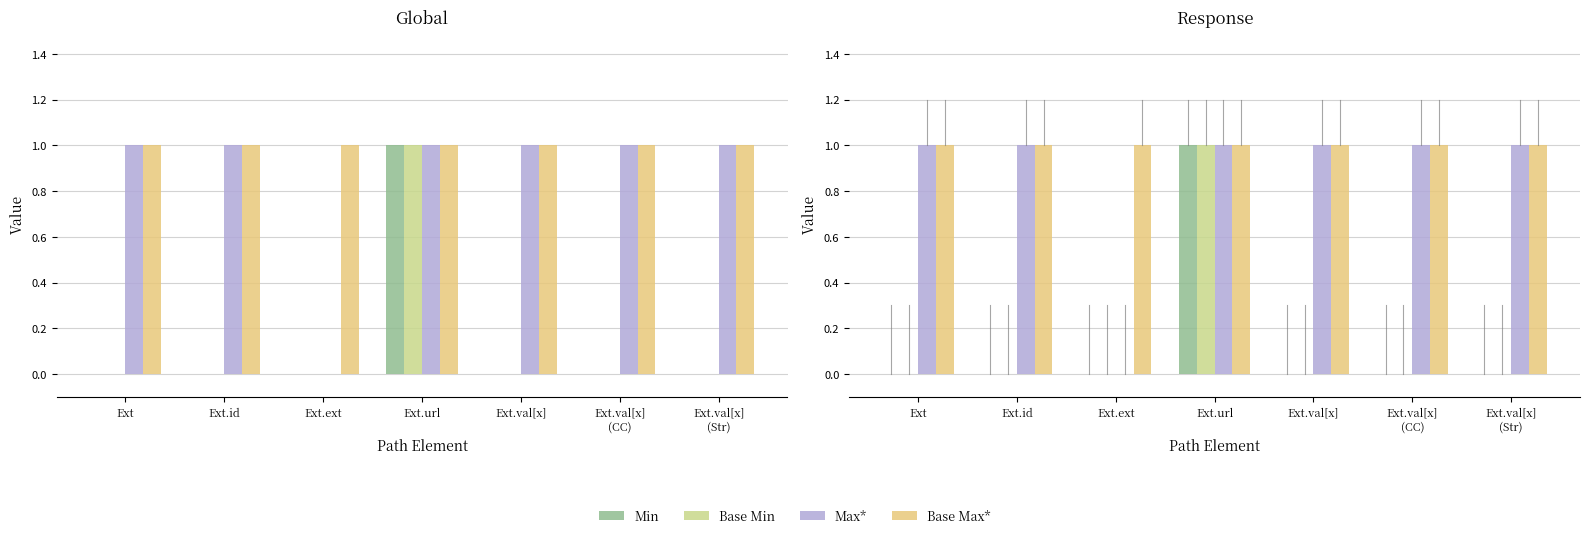

Is it true that Max* equals 0 at Ext.ext?

True